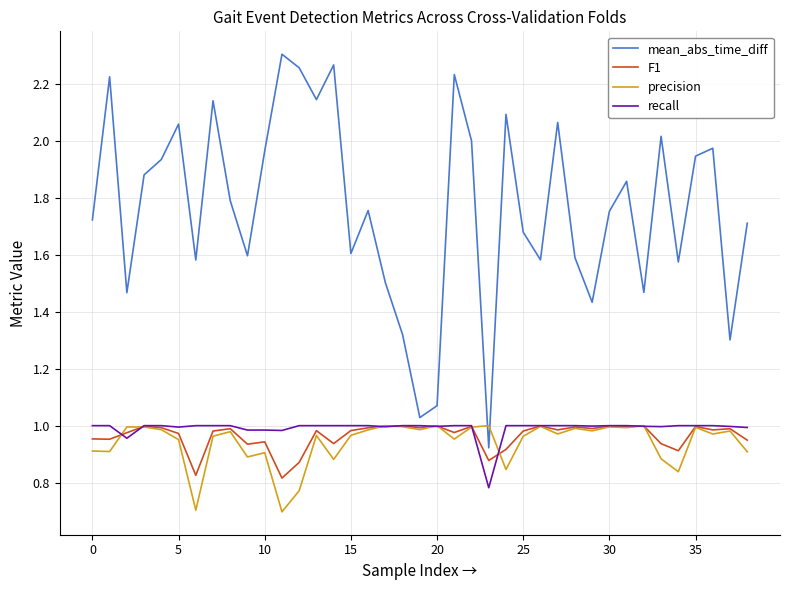

Which series has the largest range (max minus min)?

mean_abs_time_diff